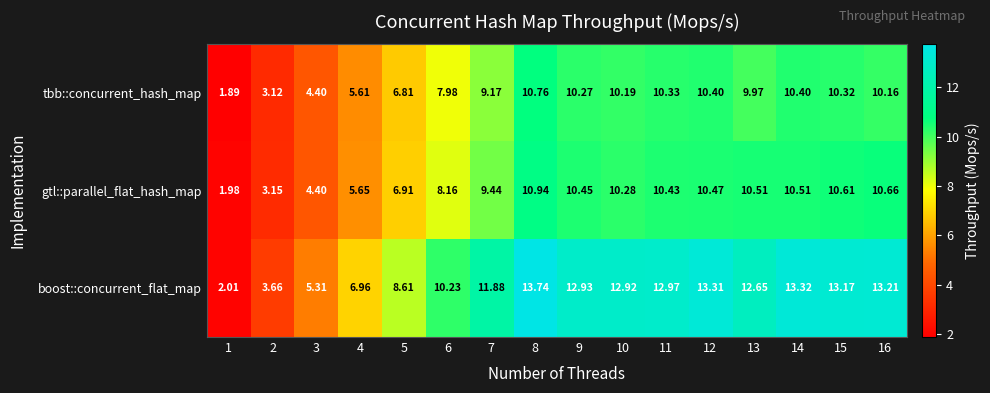

Which series has the largest total across all categories?

boost::concurrent_flat_map